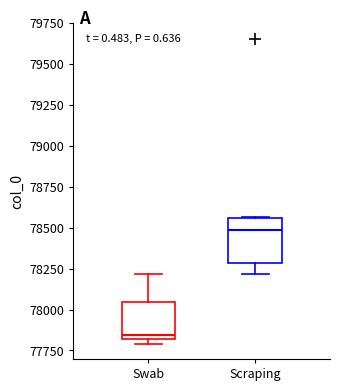

Reading left to right, transcribe this box plot: for each box, give where its median line is, the range the box spans, and where its two whiskers end, as read against the y-axis. The values are not printed on the chart, so give them approximately, as read against the axis.

Swab: median 77850, box 77800 to 78050, whiskers 77800 (just below the box's lower edge) to 78200
Scraping: median 78500, box 78300 to 78550, whiskers 78200 to 78550